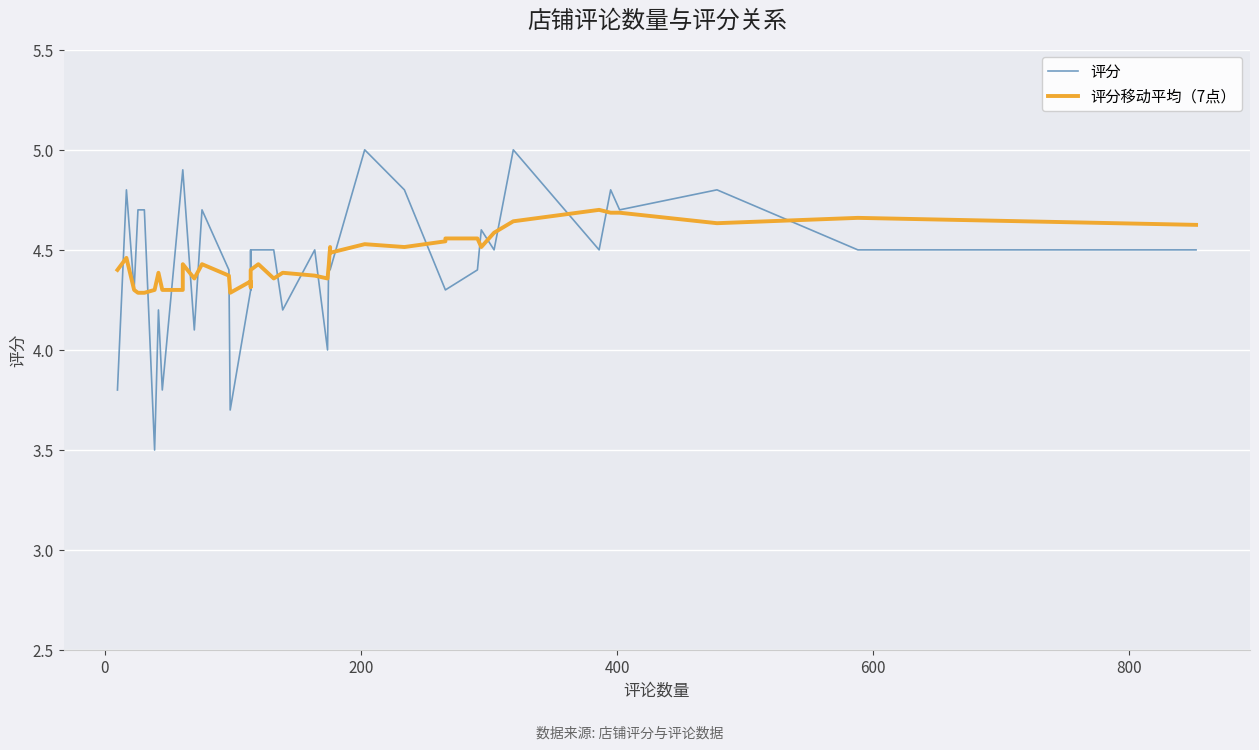

List the series in order of their peak value, highest first.

评分, 评分移动平均（7点）